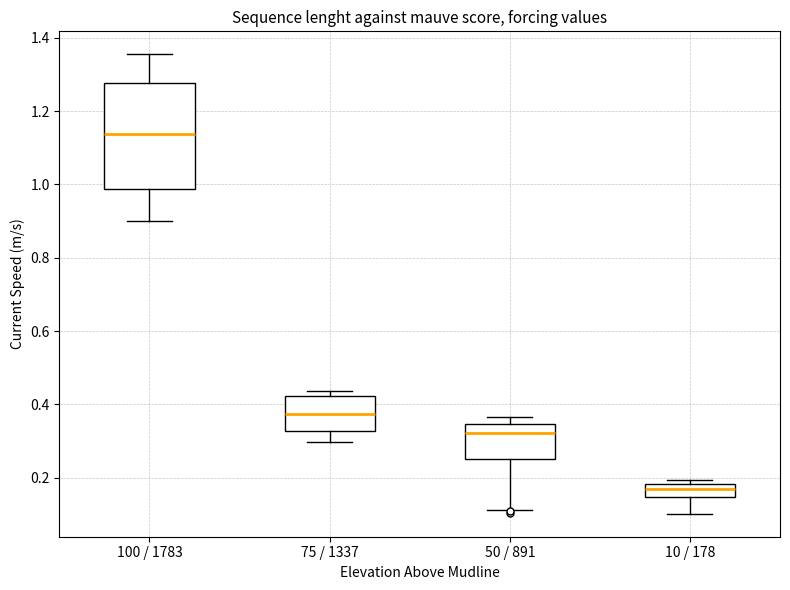

Reading left to right, transcribe this box plot: for each box, give where its median line is, the range the box spans, and where its two whiskers end, as read against the y-axis. The values are not printed on the chart, so give them approximately, as read against the axis.

100 / 1783: median 1.14, box 0.98 to 1.28, whiskers 0.90 to 1.36
75 / 1337: median 0.38, box 0.32 to 0.42, whiskers 0.30 to 0.44
50 / 891: median 0.32, box 0.26 to 0.34, whiskers 0.12 to 0.36
10 / 178: median 0.16, box 0.14 to 0.18, whiskers 0.10 to 0.20